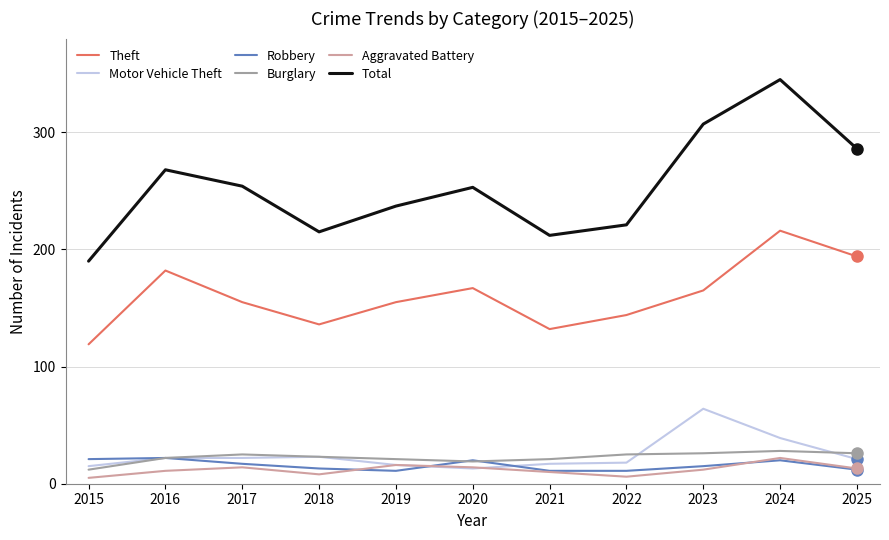

True or false: Robbery and Theft cross at least once.

False